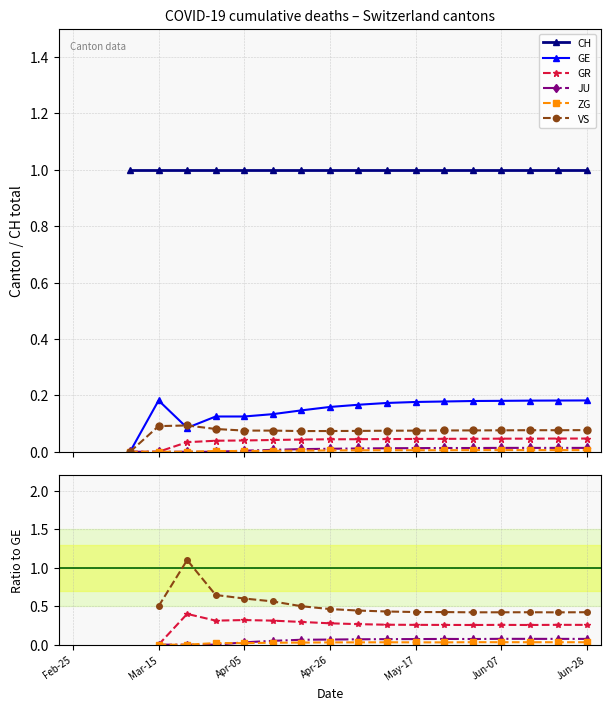

Is the value of ZG at Feb-25 greater than the value of VS at Jun-28?

No